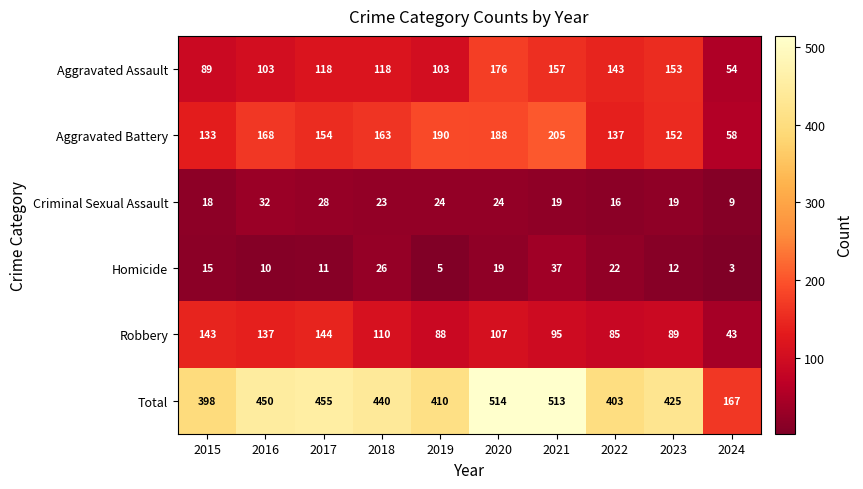

The value of Criminal Sexual Assault at 2019 is 13. True or false?

False